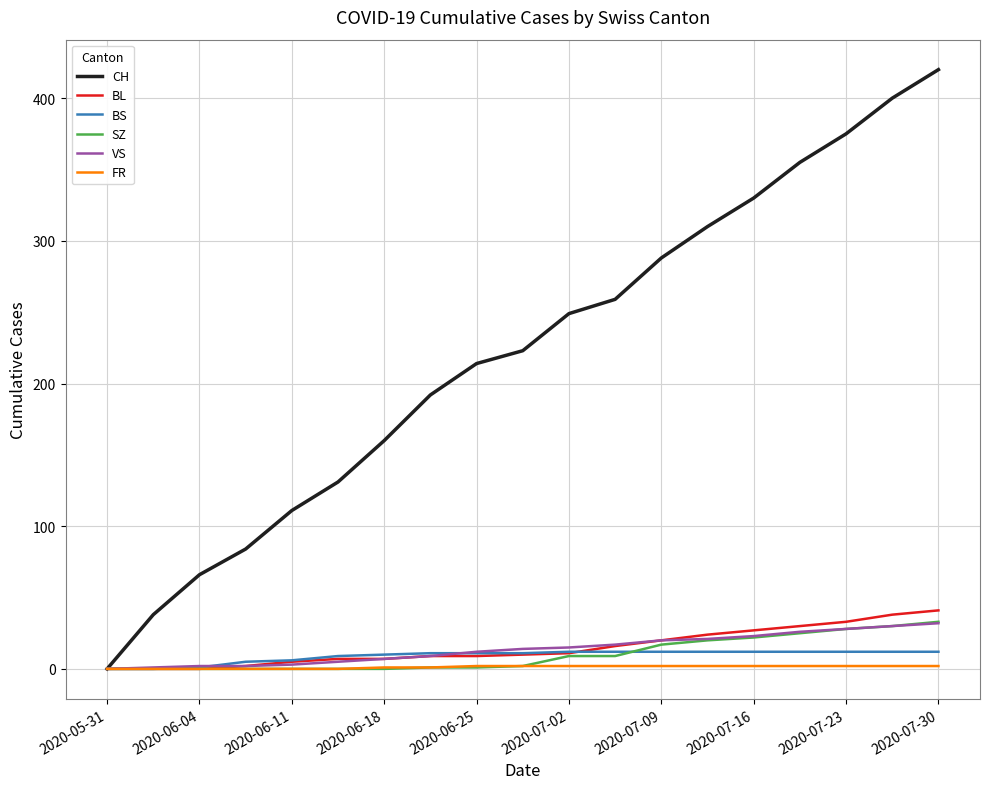

What is the maximum value shown in the chart?

420